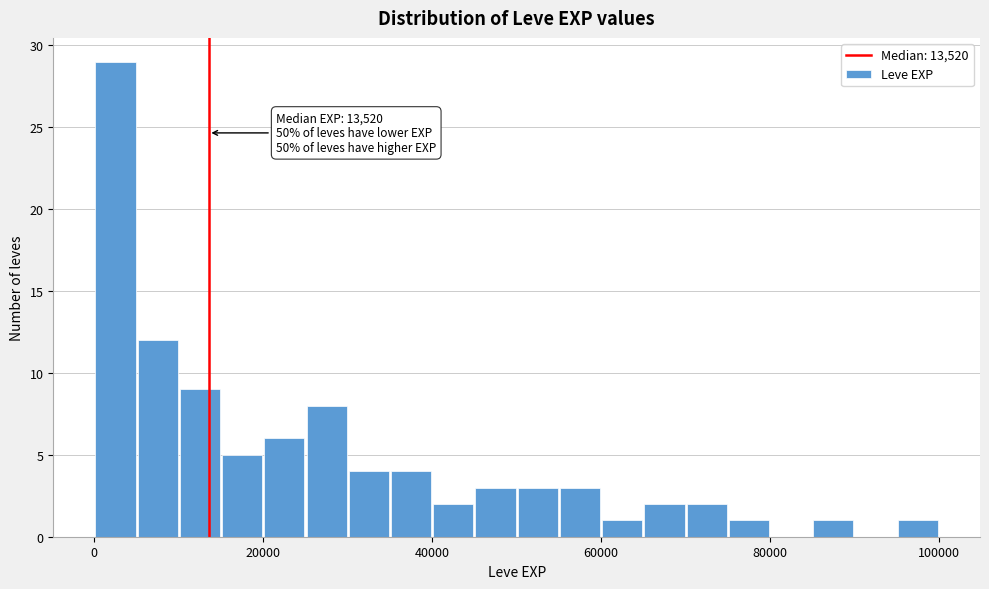

Read against the x-axis, roughly where is the centre of the tallest bar?

2000